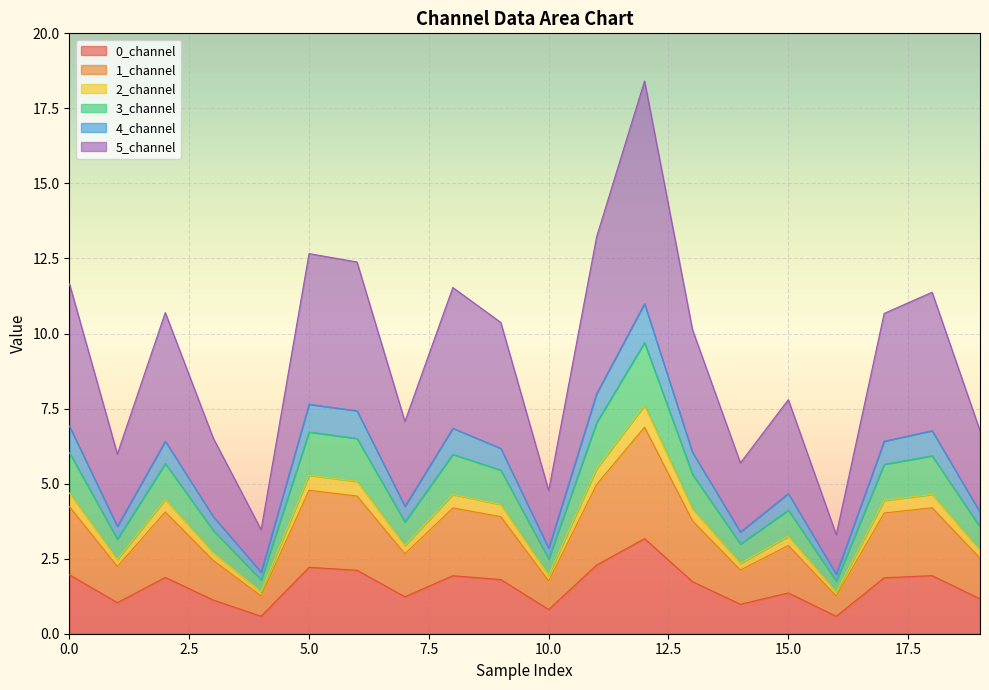

What is the minimum value for 0_channel?

0.6